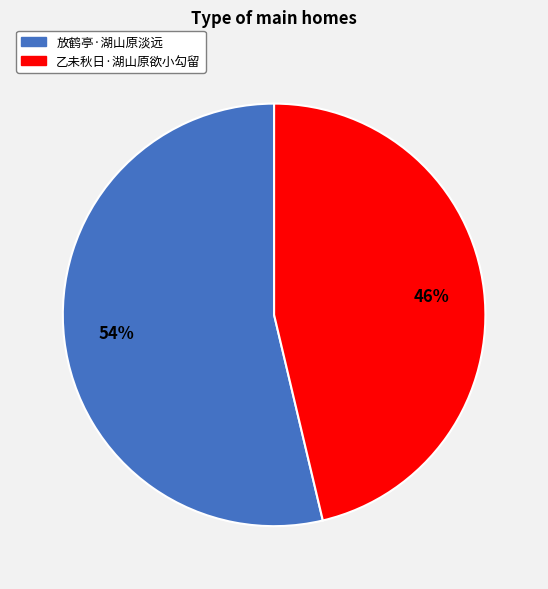

To the nearest percent, what percentage of the pie is 放鹤亭·湖山原淡远?

54%